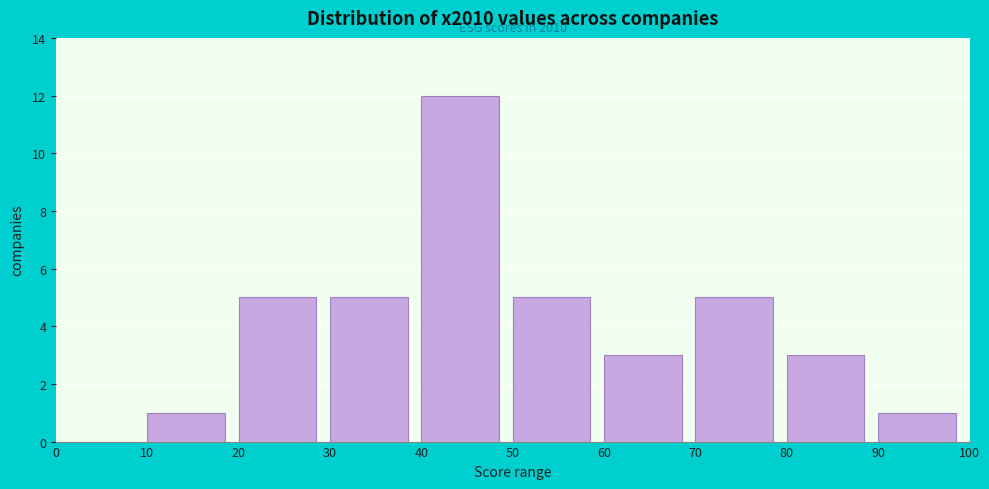

Over which range of the x-axis is the bar tallest?

40 to 50